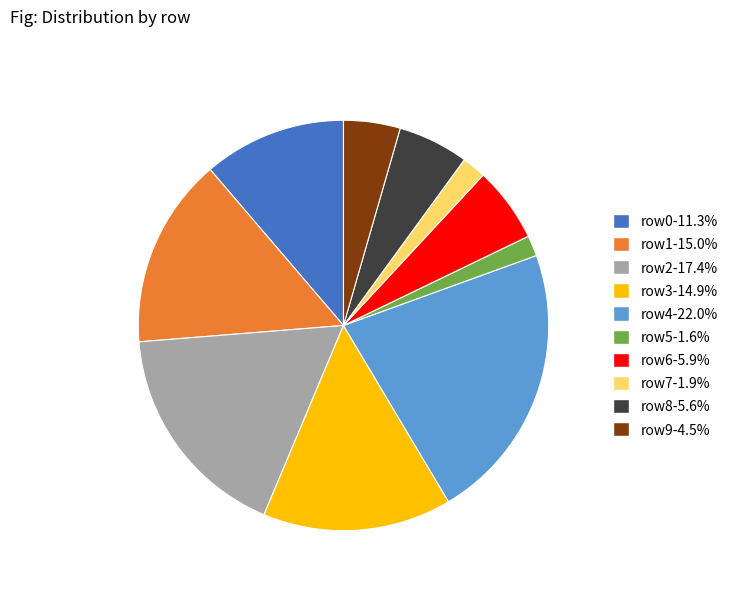

How many slices are in this pie chart?

10